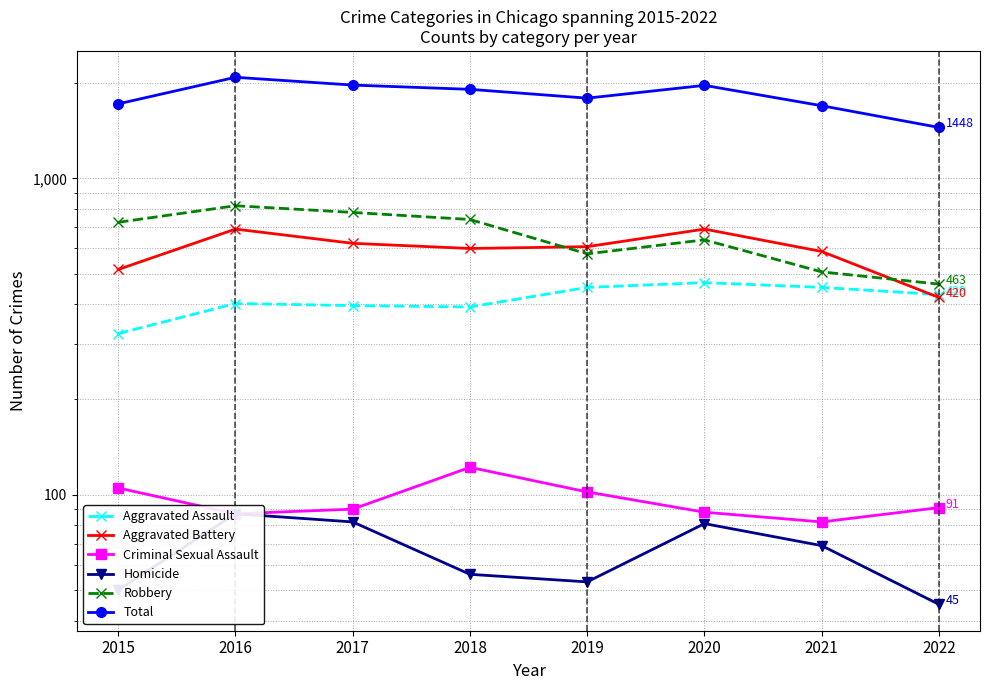

What value does the Criminal Sexual Assault series have at 2016?

87